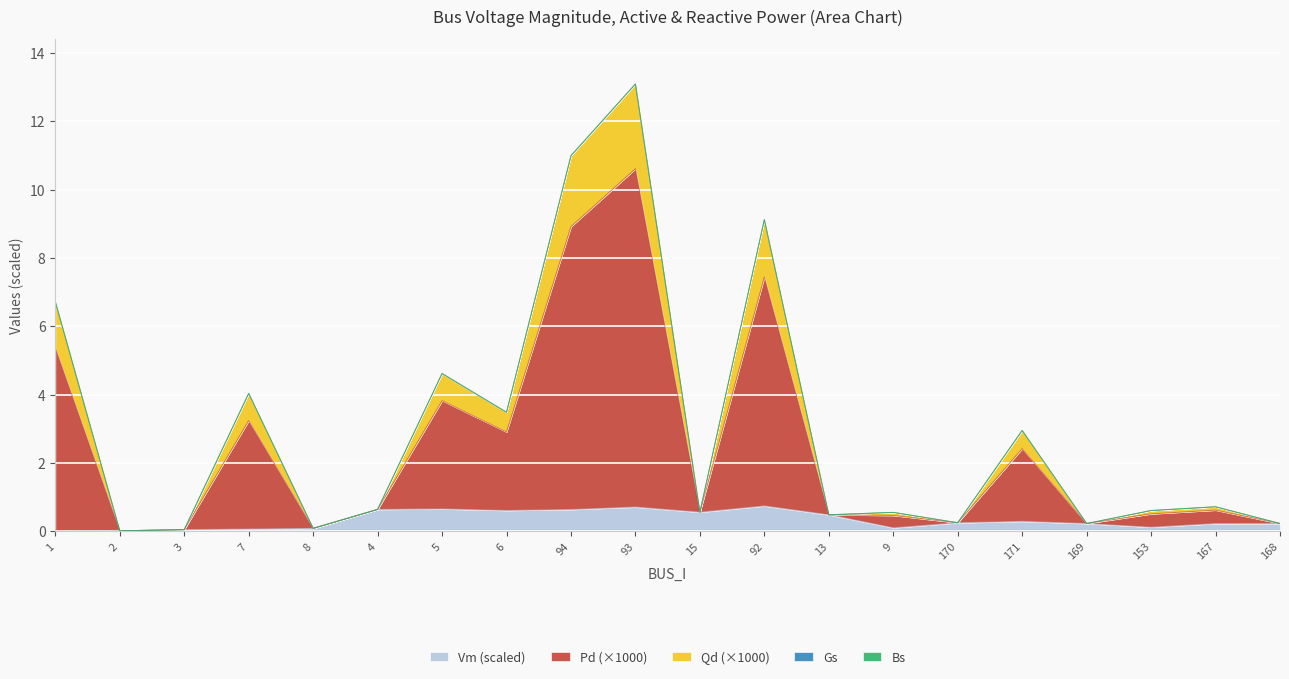

Where is the first local minimum for Qd?

2